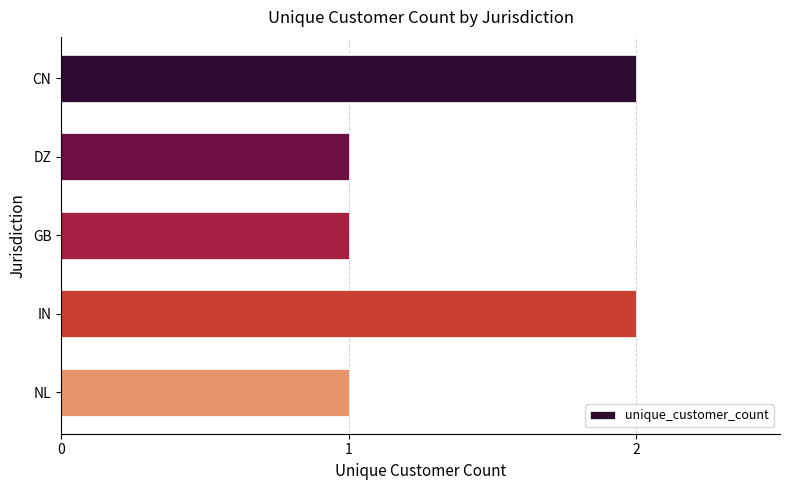

Is it true that the value at IN is 2?

True